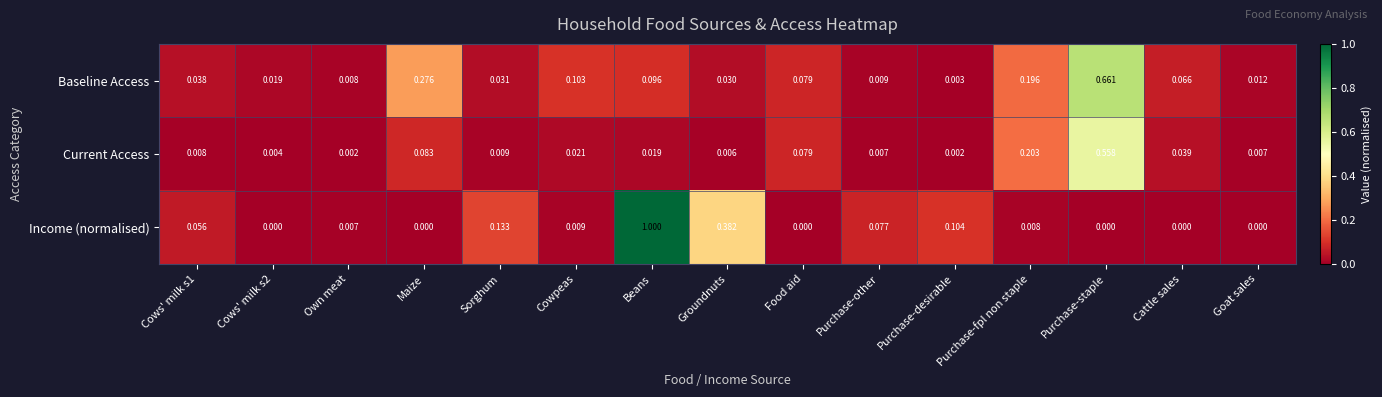

Which series changed the most between Sorghum and Food aid?

Income (normalised)